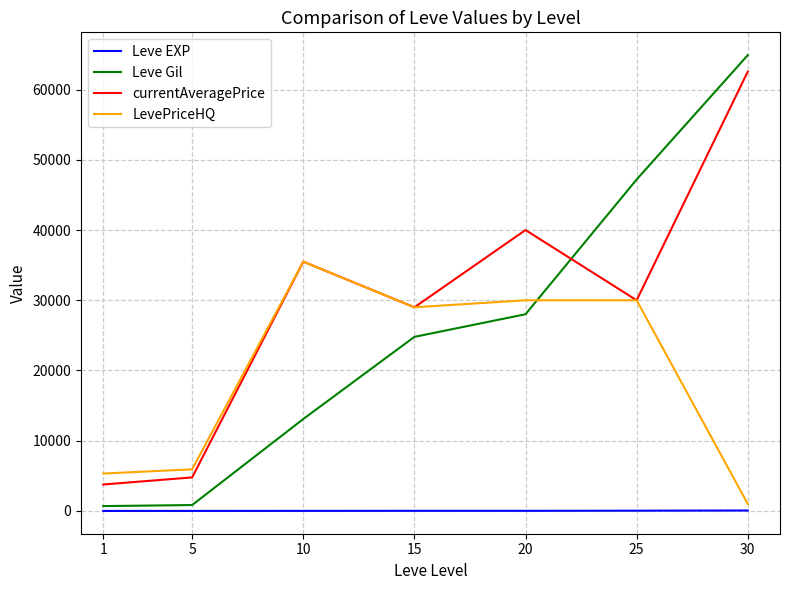

What is the difference between the highest and lowest values at 15?

28982